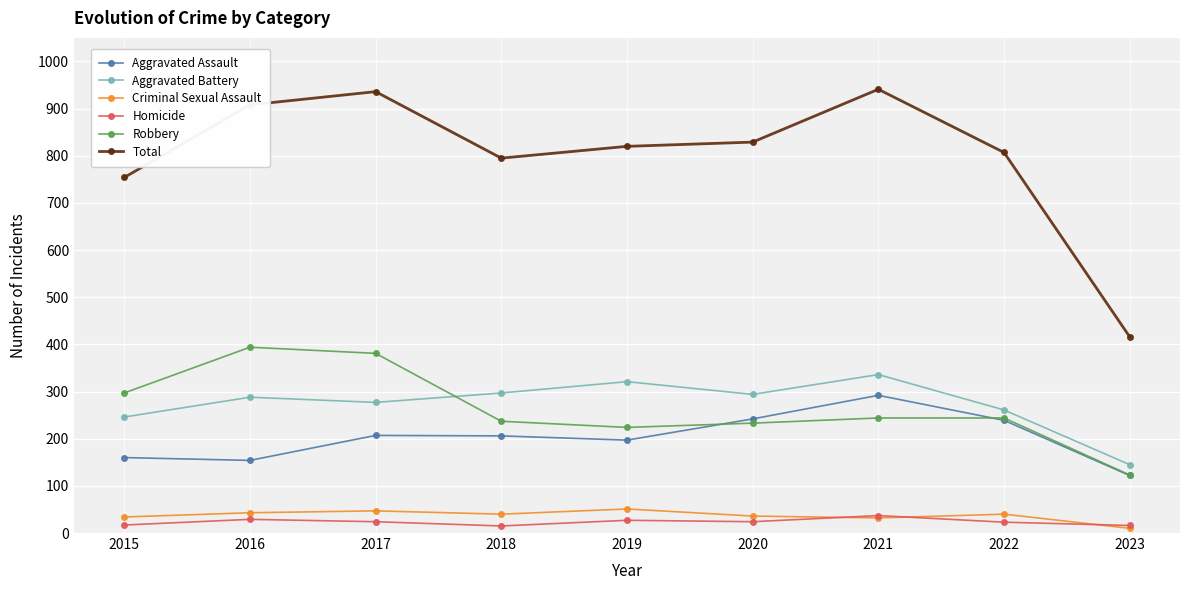

The Robbery series shows 172 at 2017. True or false?

False